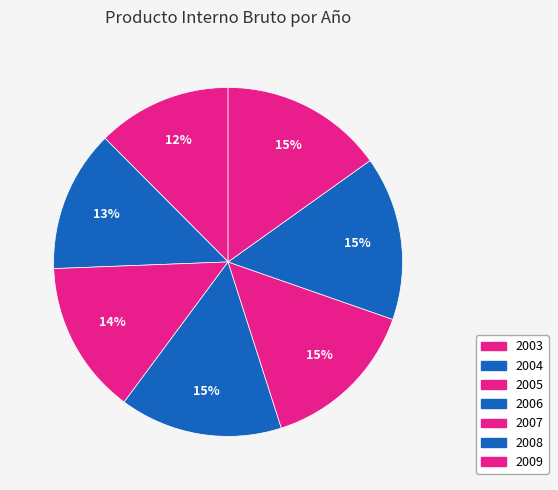

Is there a majority slice in this chart?

No